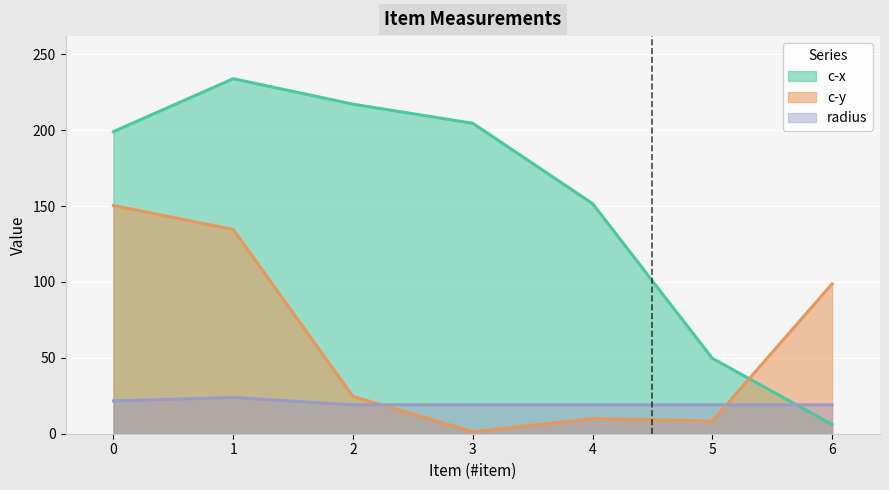

Which series has the widest spread of values?

c-x